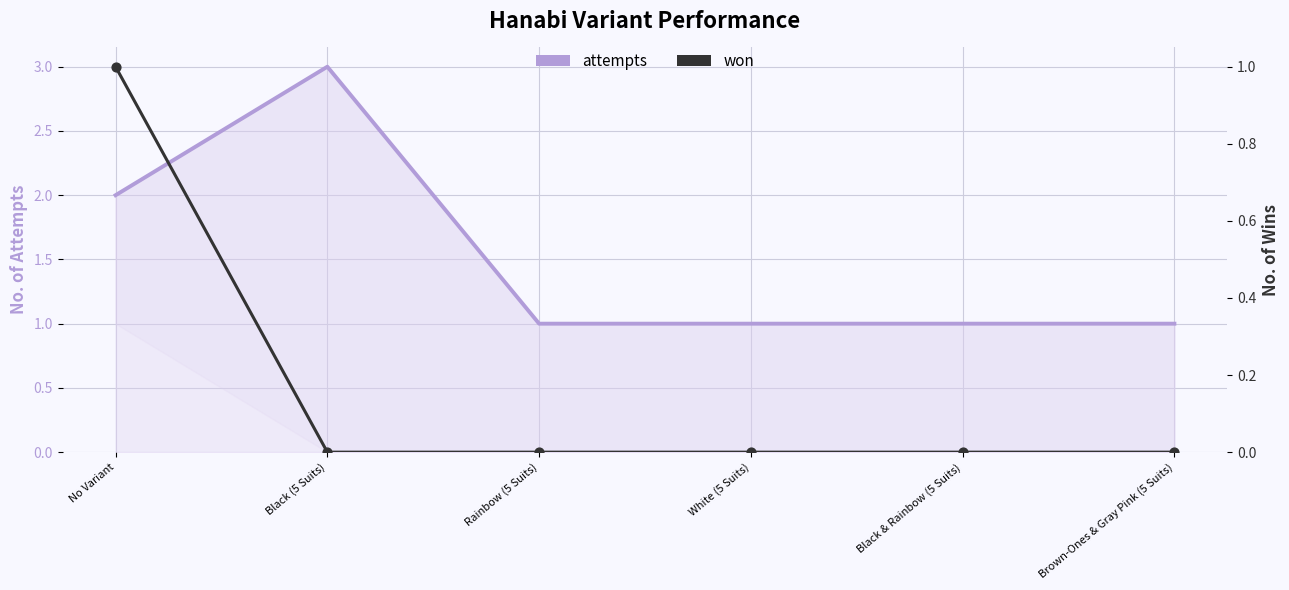

What are all the series names shown in the legend?

attempts, won